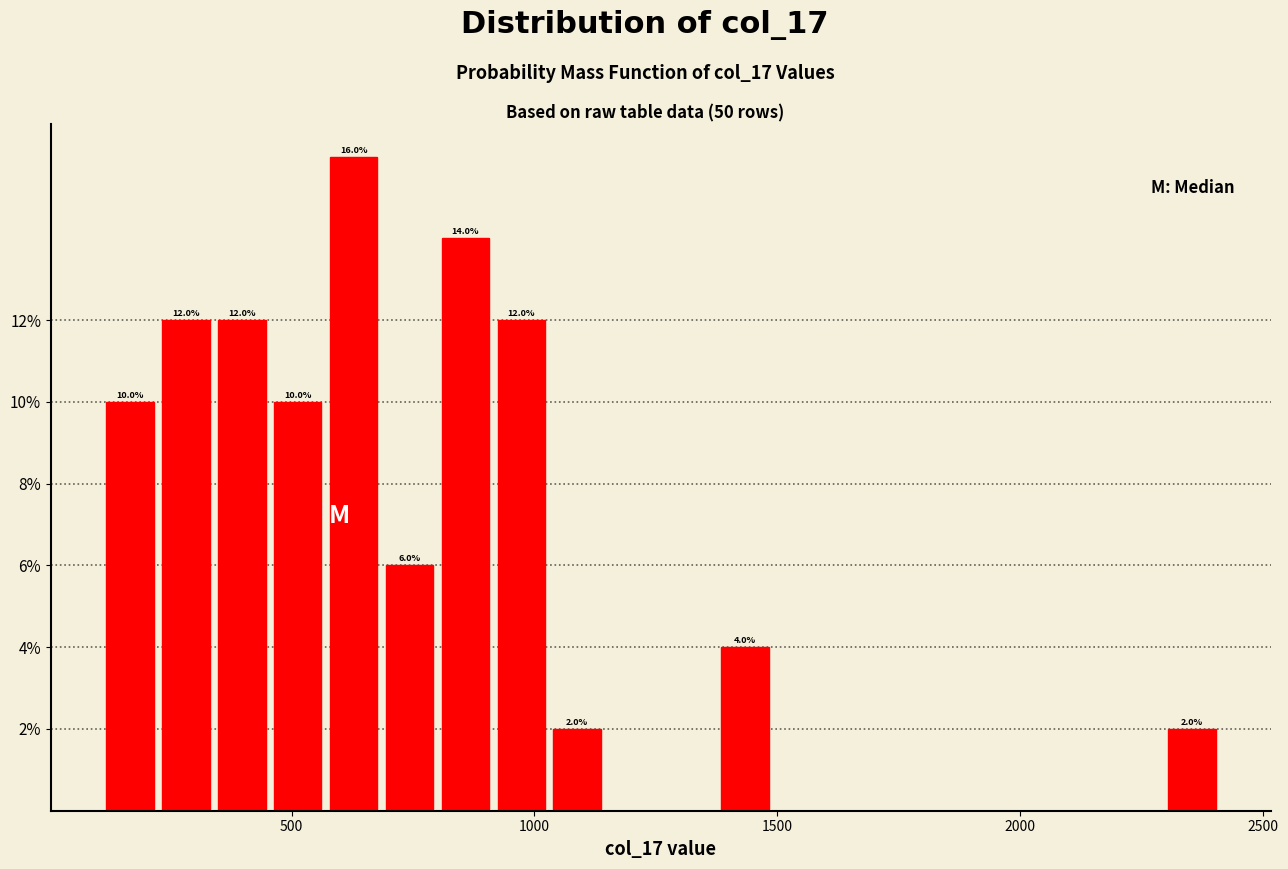

Read against the x-axis, roughly where is the centre of the tallest bar?

650